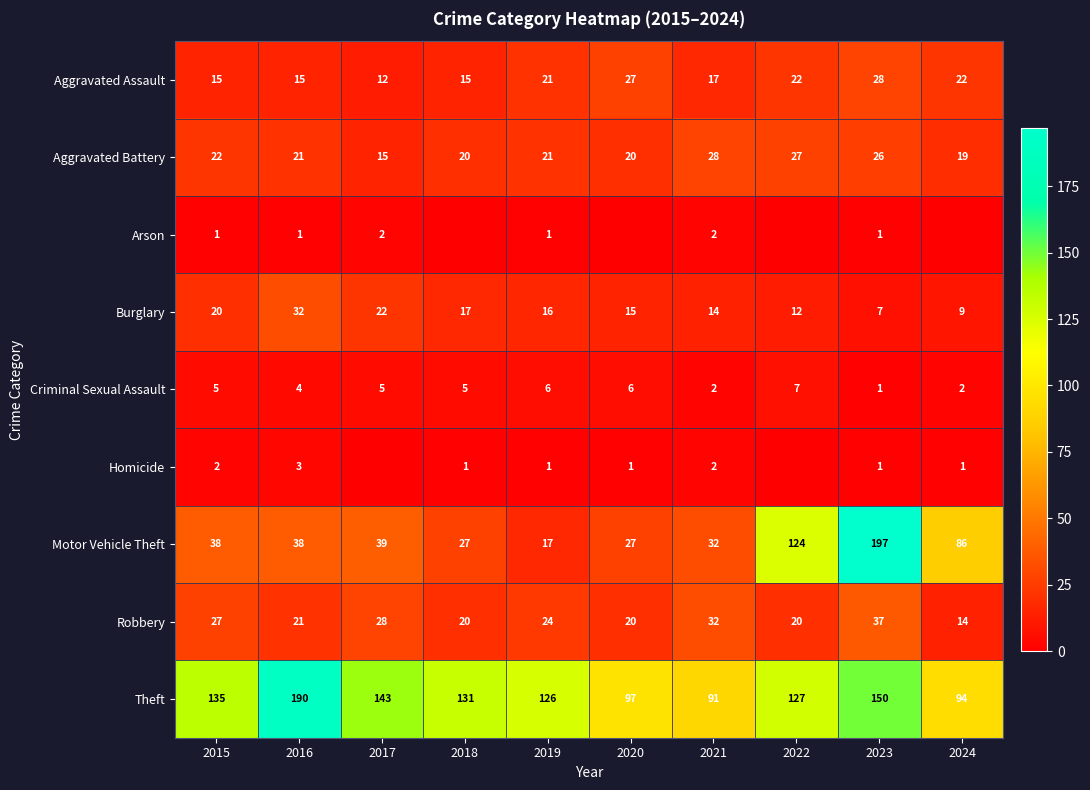

Read the Criminal Sexual Assault value at 2019.

6